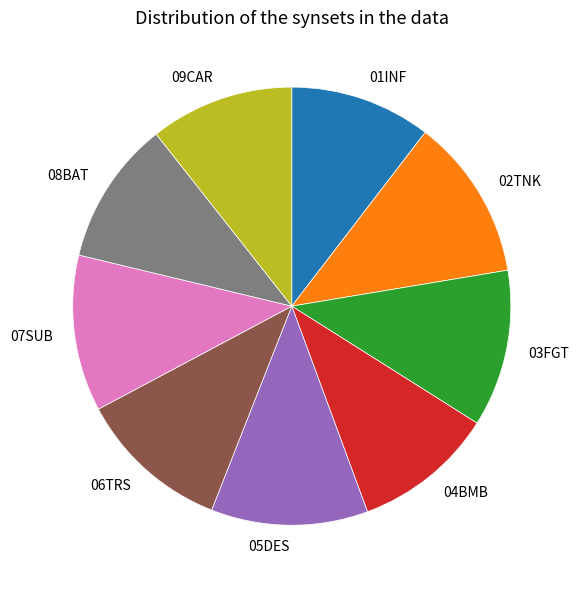

Is 06TRS the majority of the pie?

No